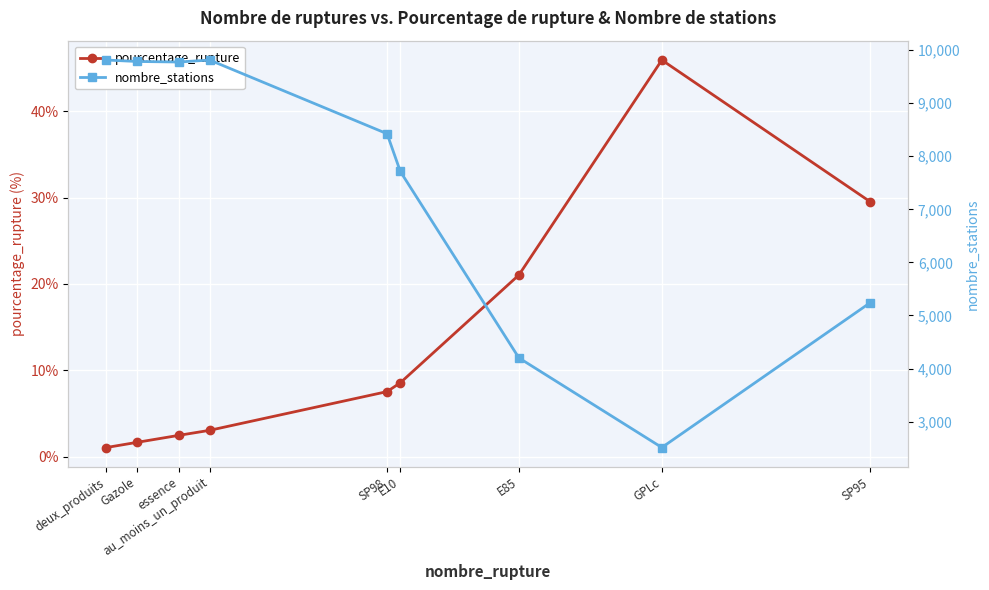

How many interior local peaks does the pourcentage_rupture series have?

1